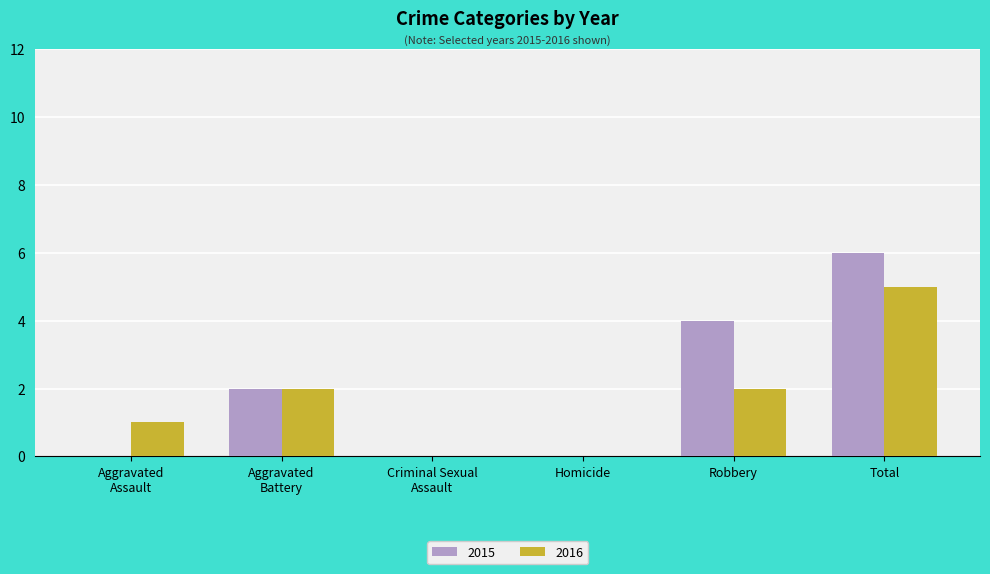

At which category is the sum across all series the highest?

Total